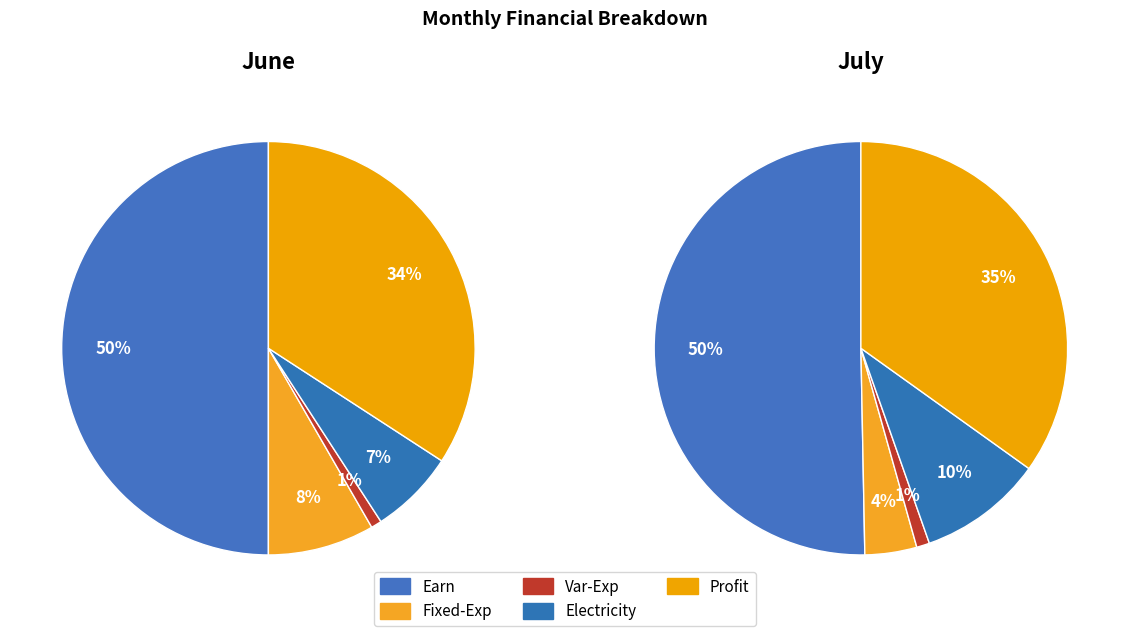

True or false: Fixed-Exp accounts for 1% of the total.

False